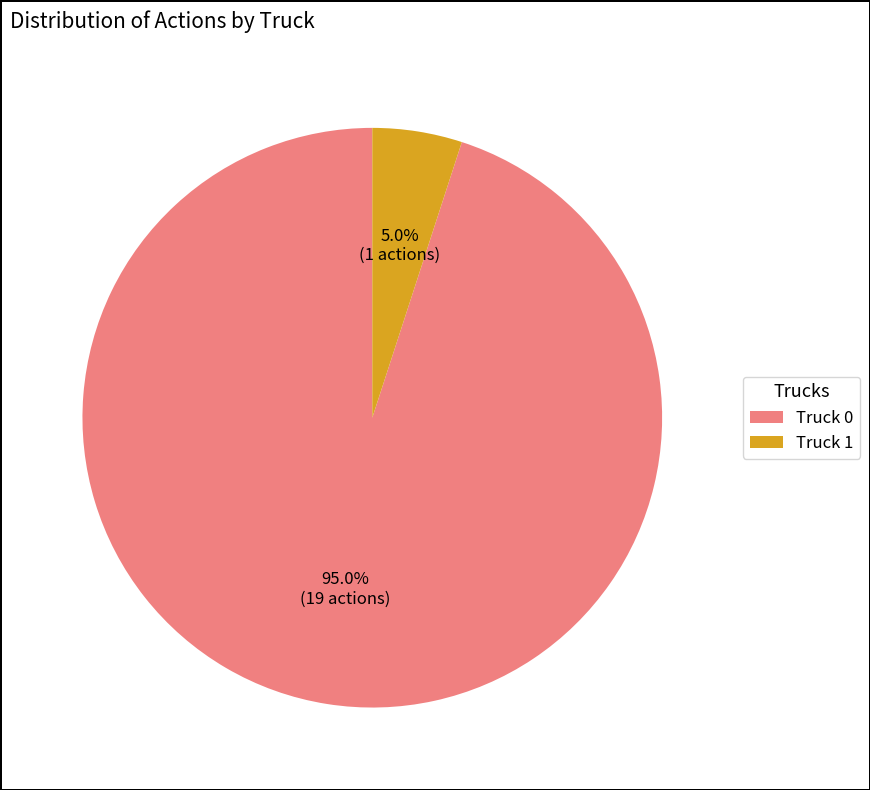

What percentage is the Truck 0 slice, to the nearest percent?

95%